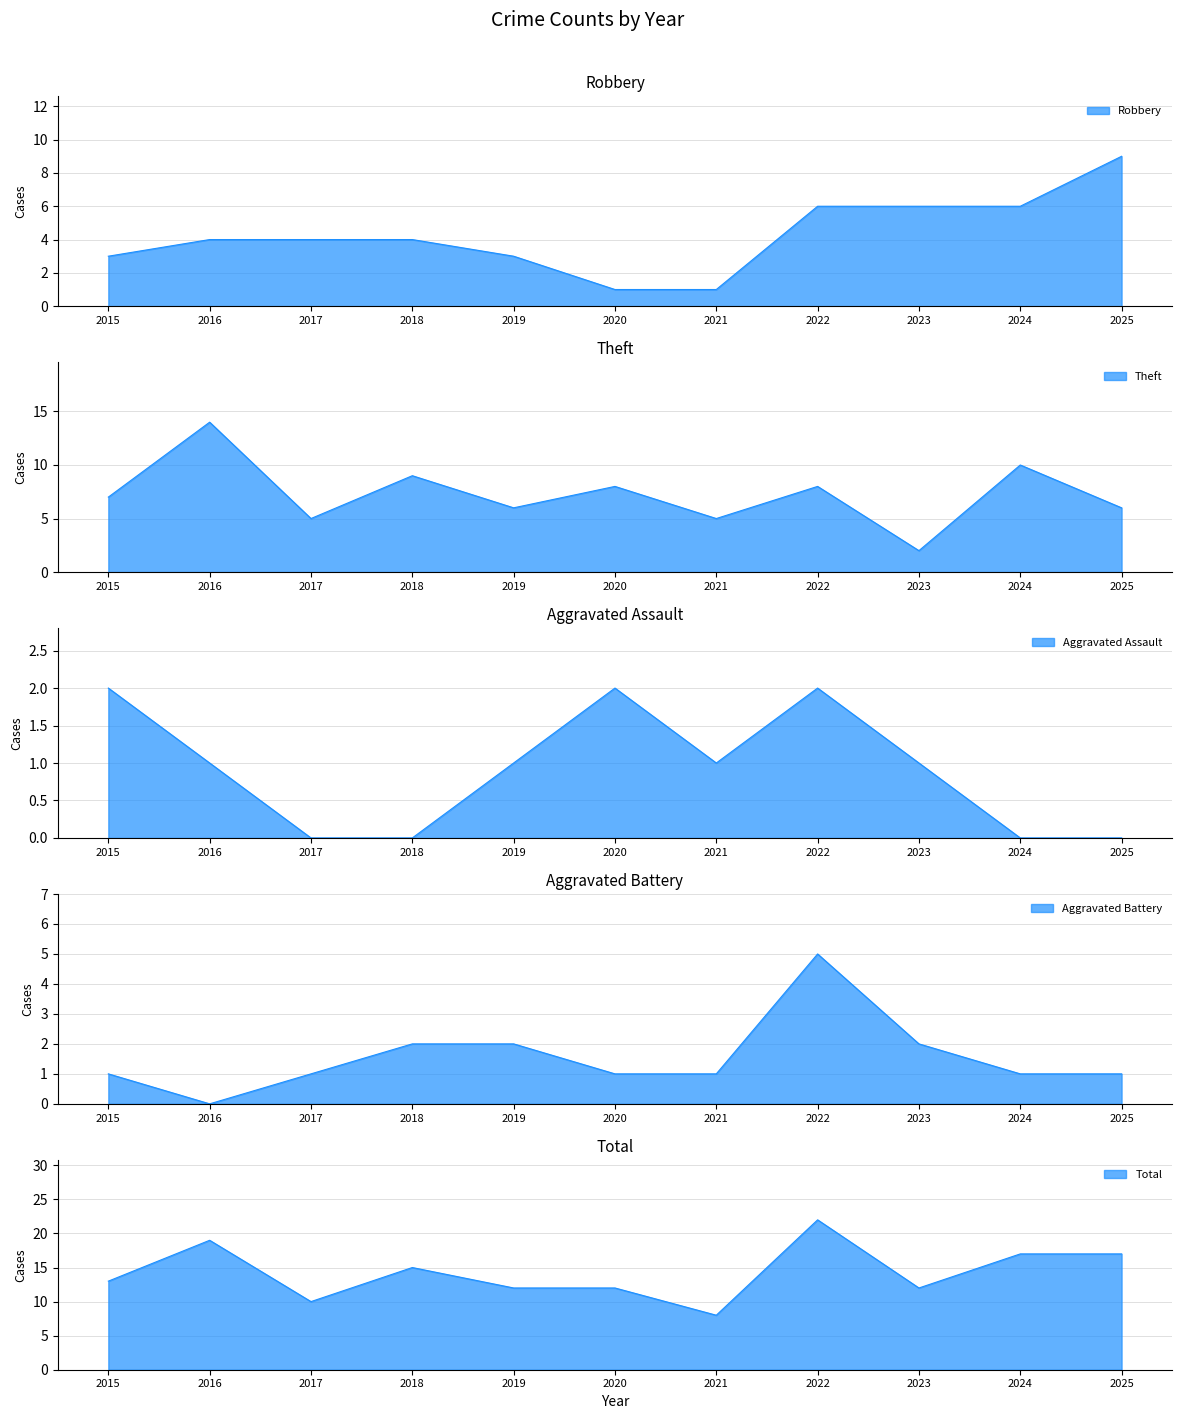

What is the spread (max minus min) of values at 2023?

11